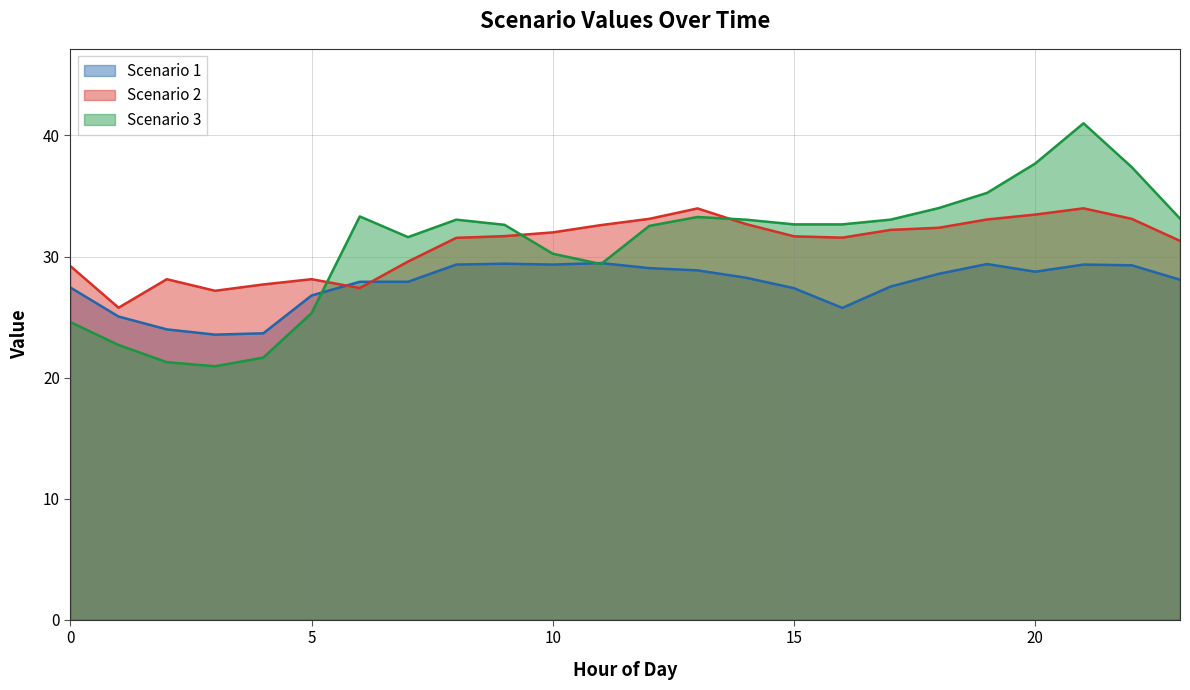

True or false: Scenario 3 has a value of 25.3 at 5.

True